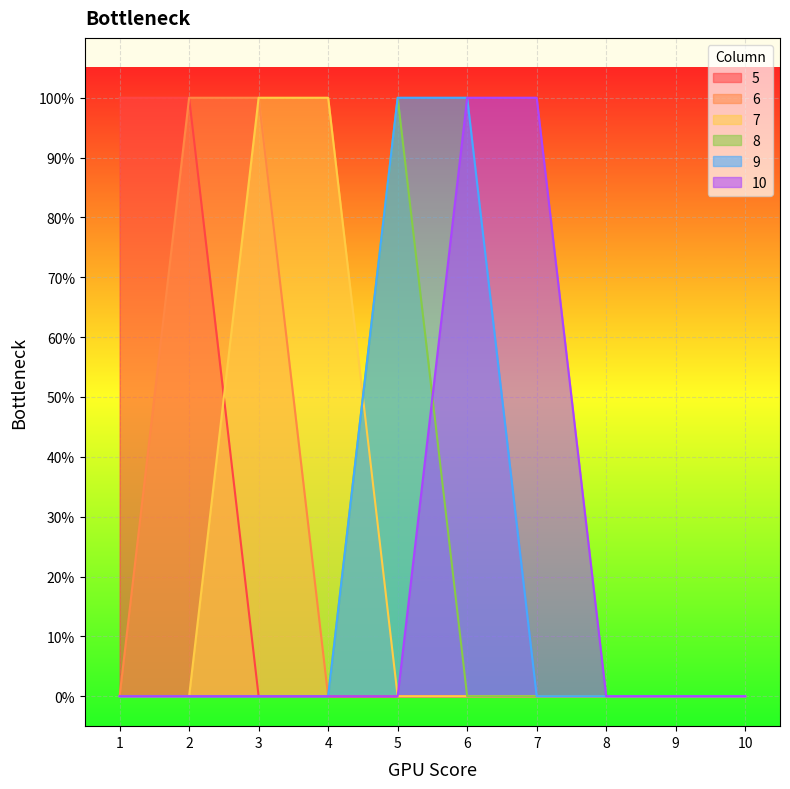

Rank the series by their maximum value, from highest to lowest.

5, 6, 7, 8, 9, 10